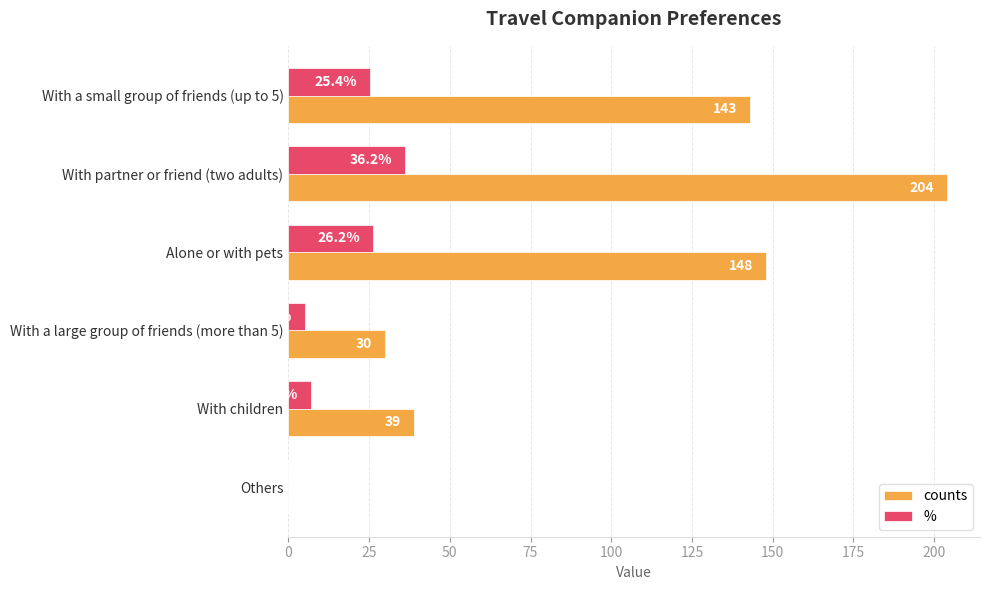

The counts series shows 0.0 at Others. True or false?

True